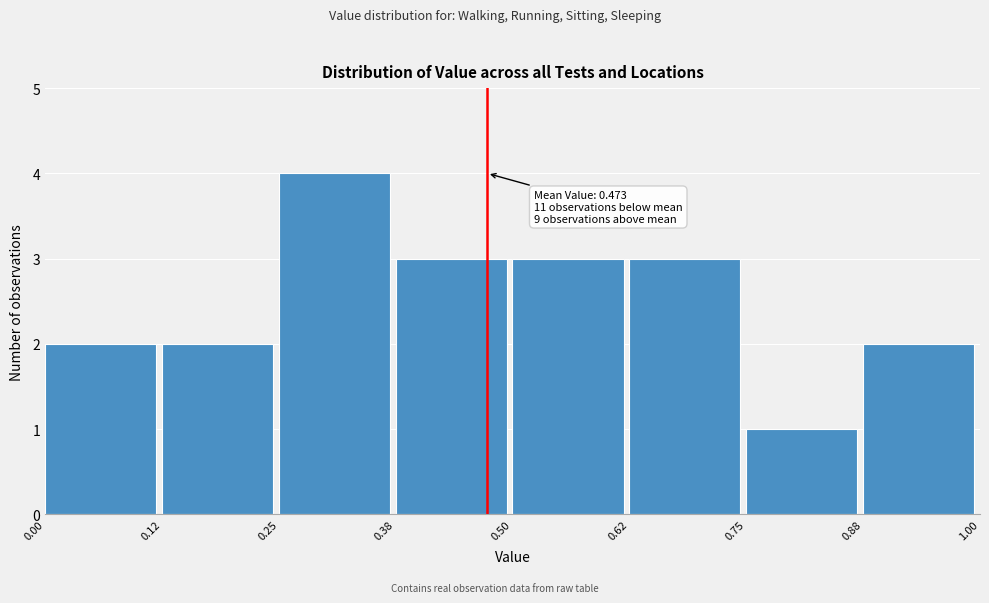

Over which range of the x-axis is the bar tallest?

0.25 to 0.38